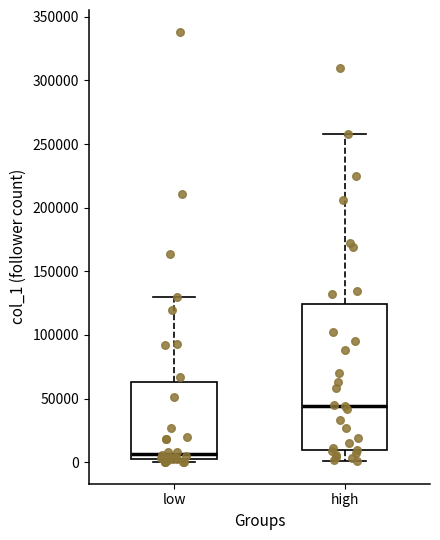

Which box has the highest median line?

high